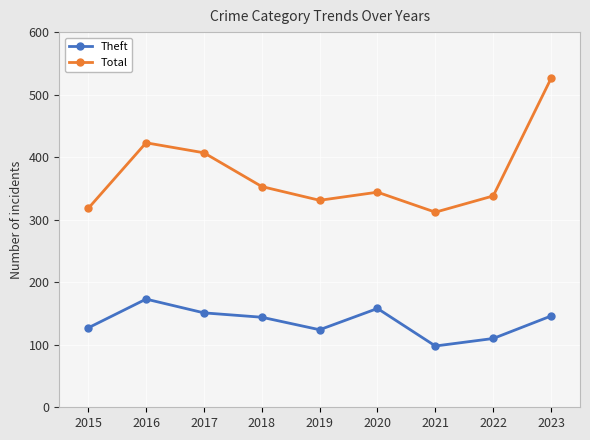

Which category has the highest value across all series?

2023